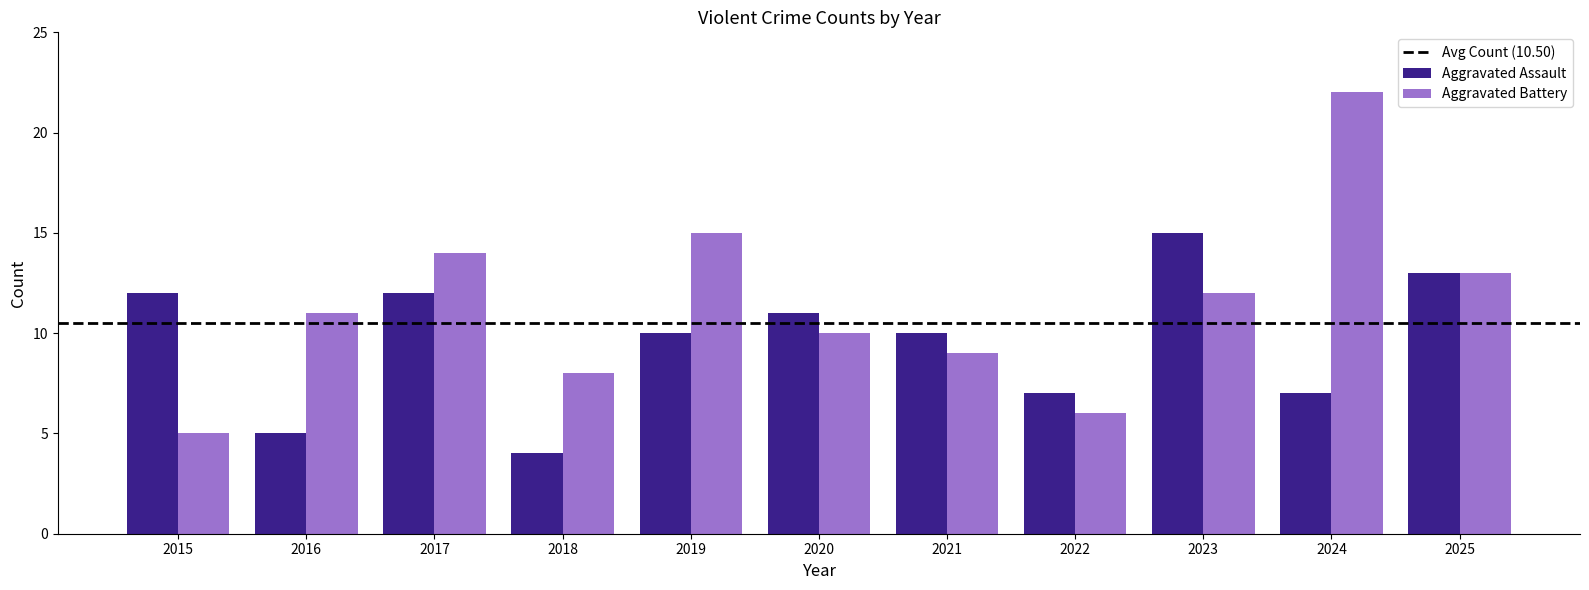

What is the difference between the highest and lowest values at 2017?

2